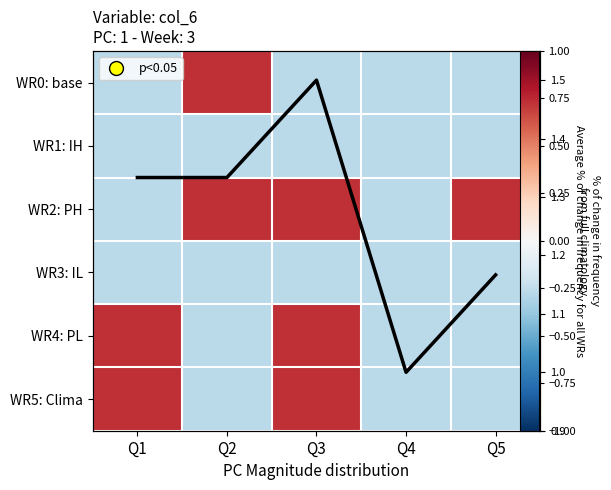

What is the lowest value of the WR3: IL series?

-0.3